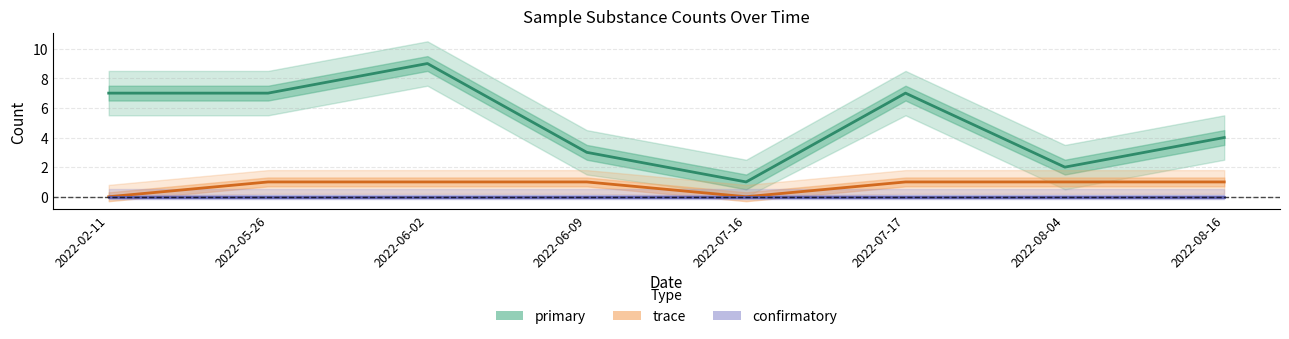

What position from the right is 2022-06-02?

6